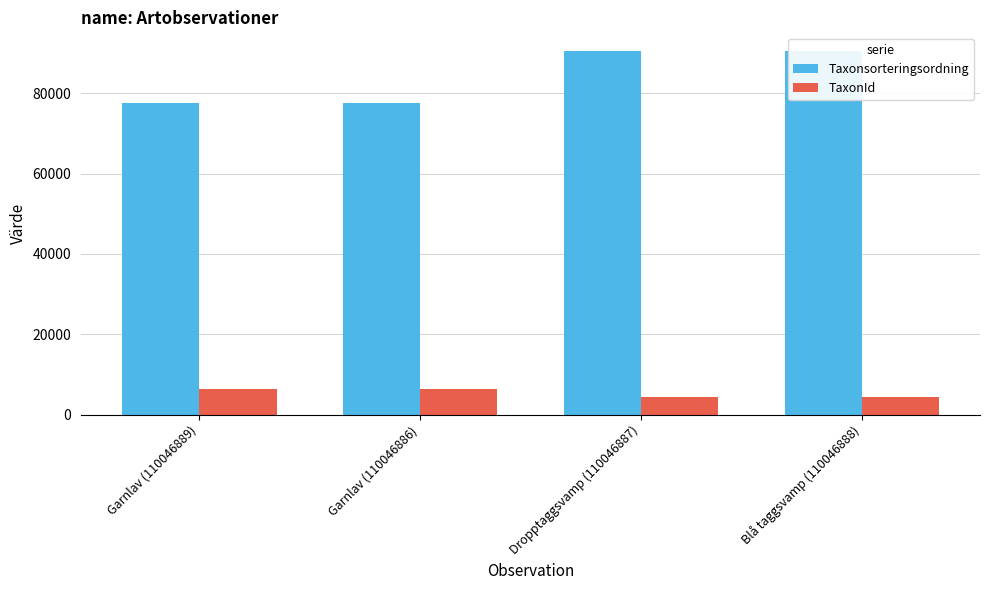

List the series in order of their peak value, lowest first.

TaxonId, Taxonsorteringsordning